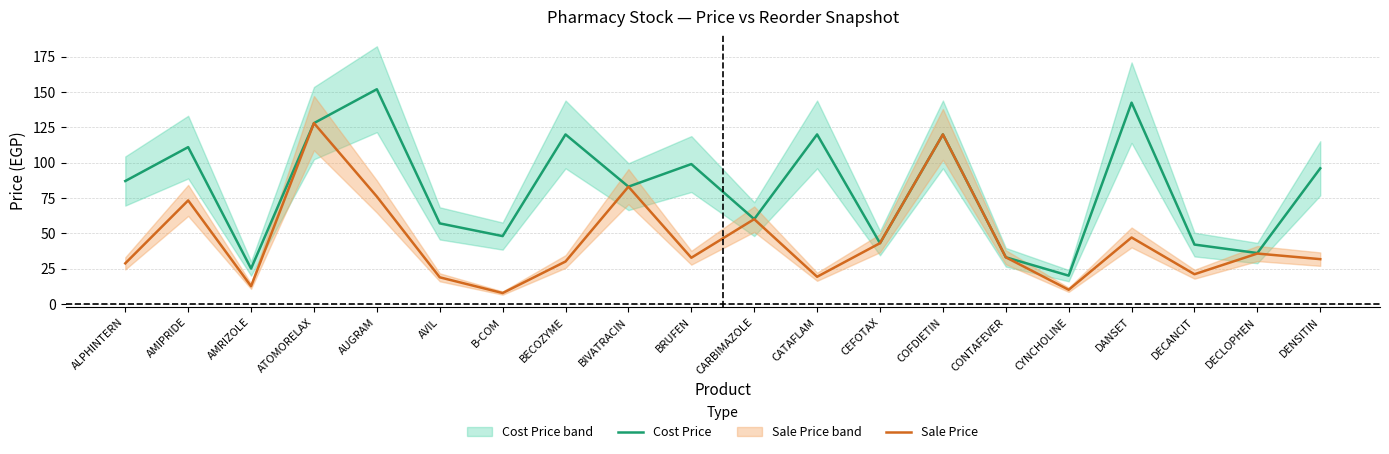

What is the difference between the Sale Price values at B-COM and DECLOPHEN?

28.0